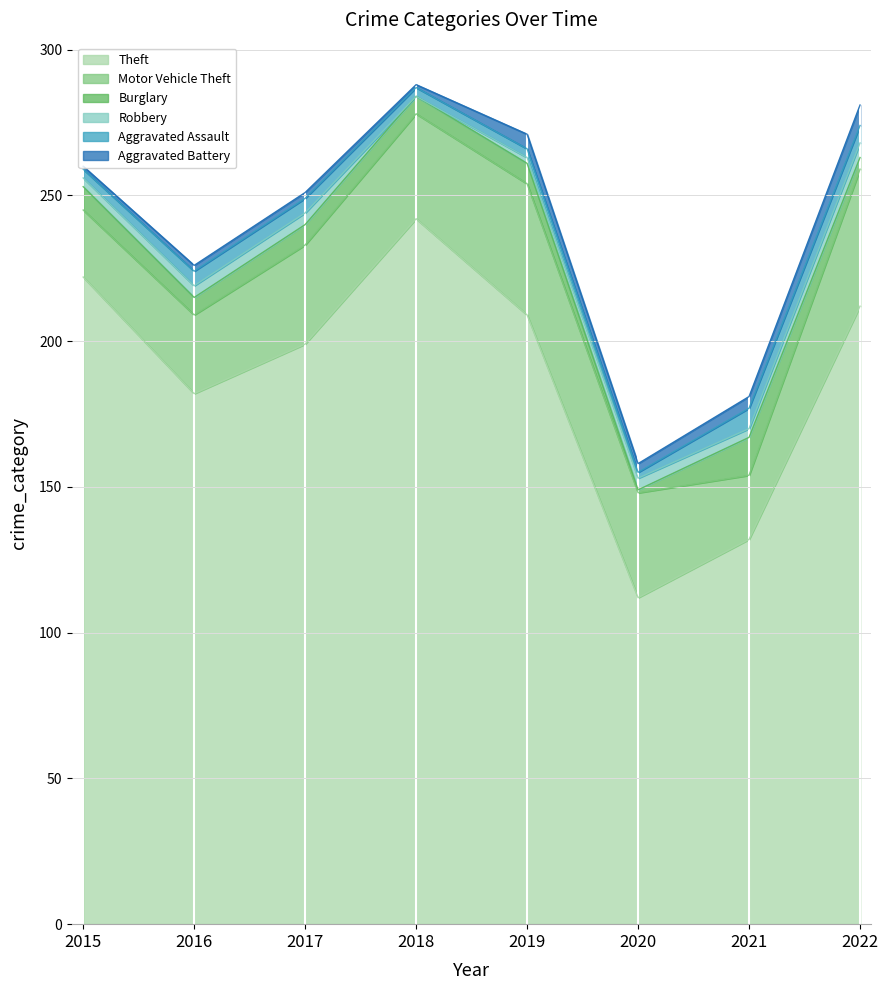

Which series has the largest total across all categories?

Theft